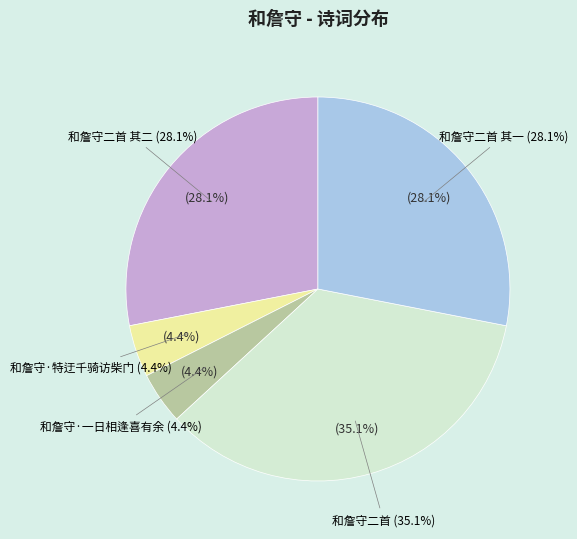

True or false: 和詹守·特迂千骑访柴门 accounts for 1% of the total.

False